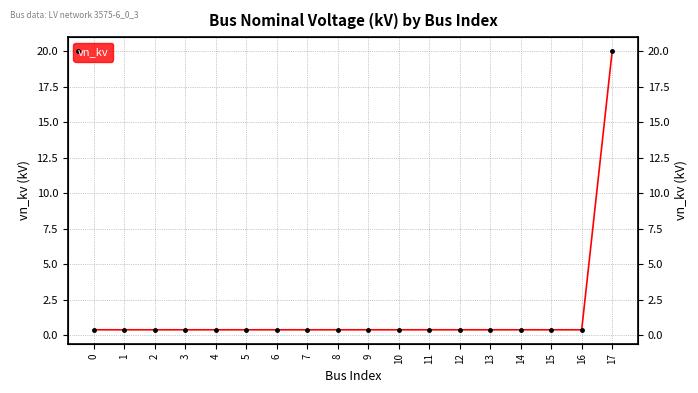

How many series are shown in this chart?

1